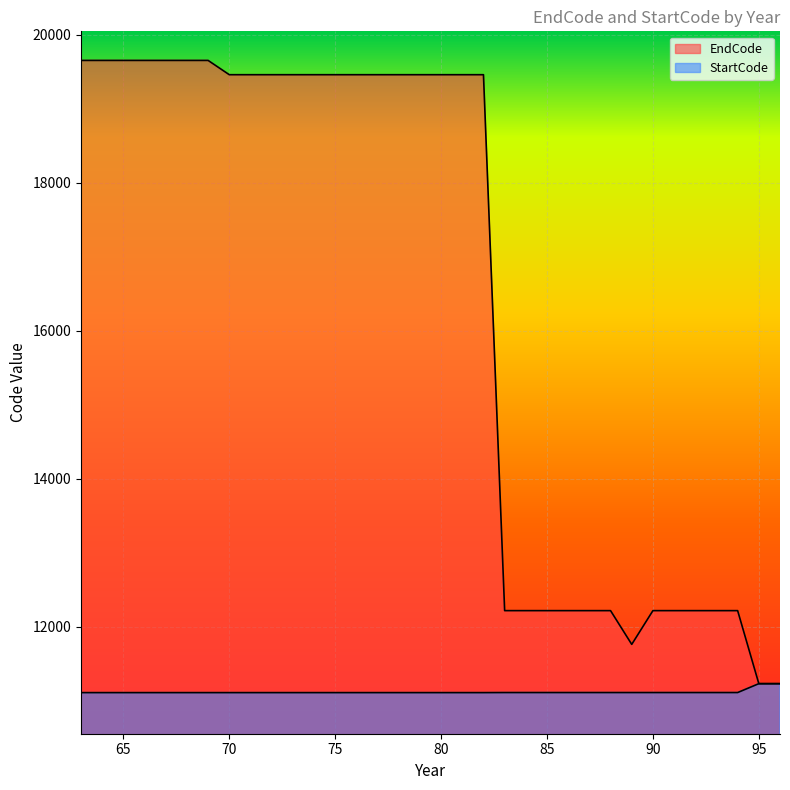

Is the value of EndCode at 65 greater than the value of StartCode at 72?

Yes